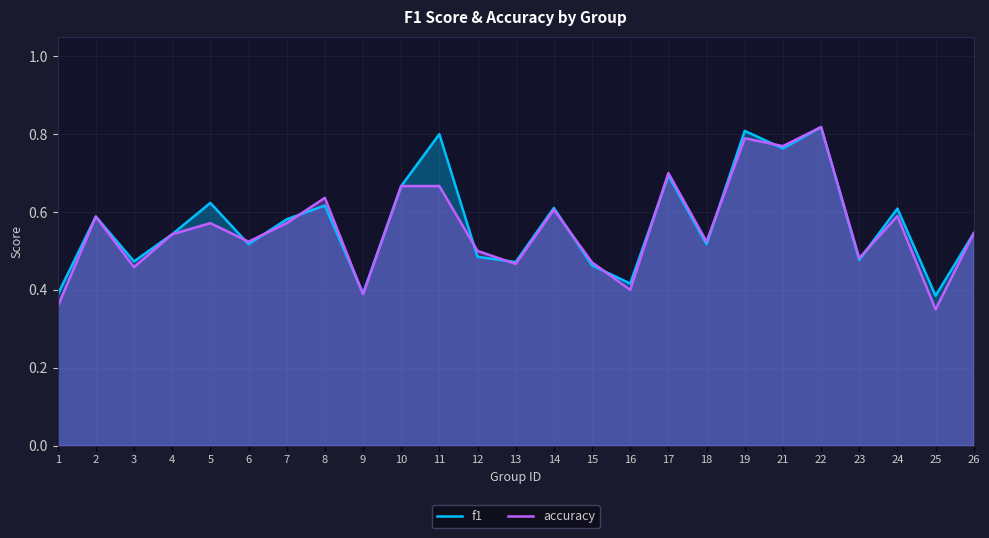

Rank the series by their average value, from lowest to highest.

accuracy, f1